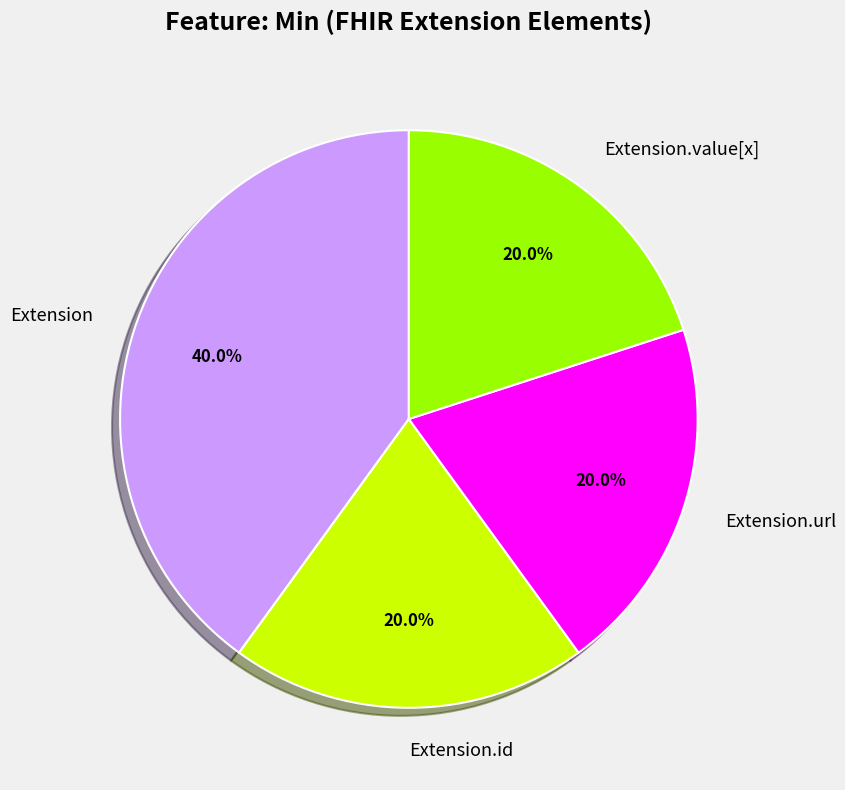

How many slices are in this pie chart?

4